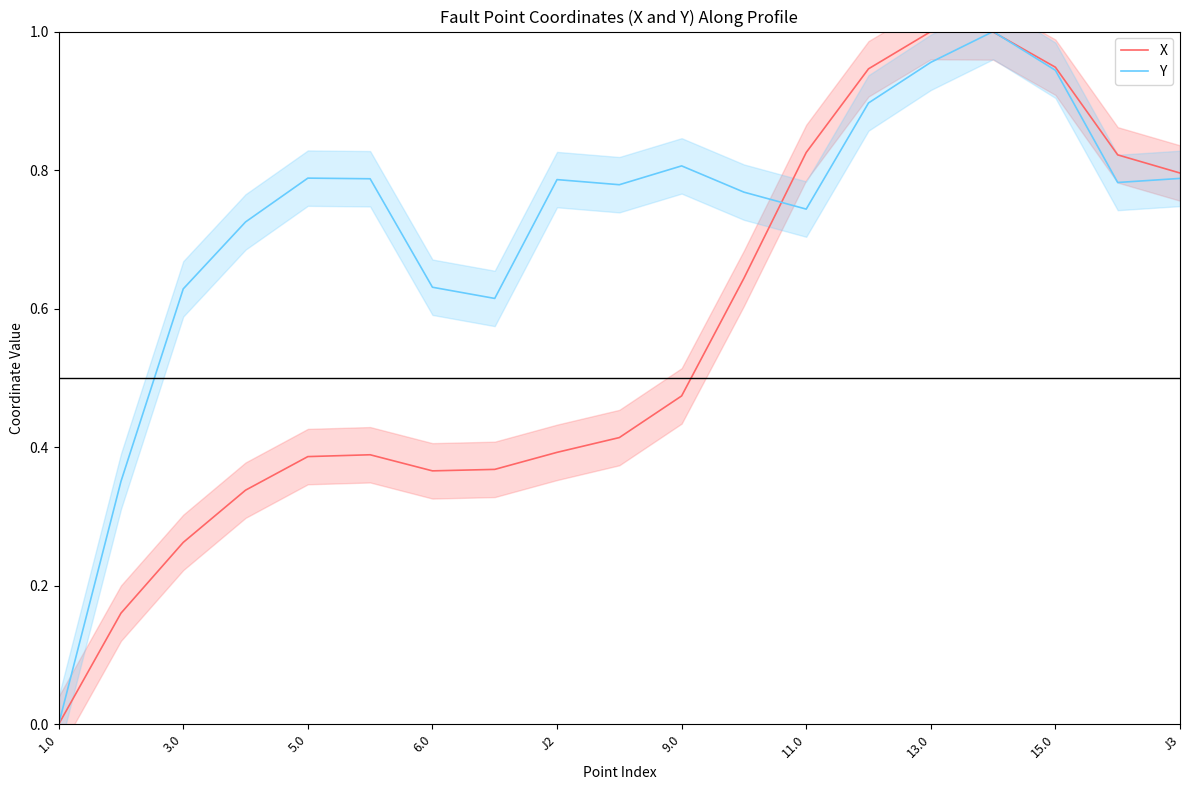

What are all the series names shown in the legend?

X, Y